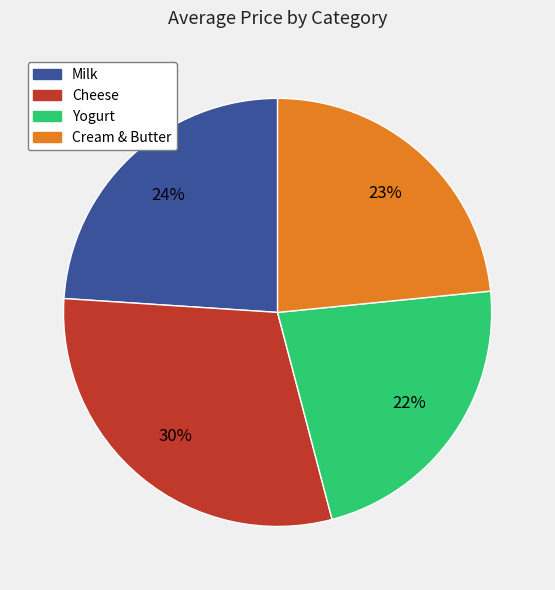

To the nearest percent, what is the difference between the largest and smallest slice percentages?

8%